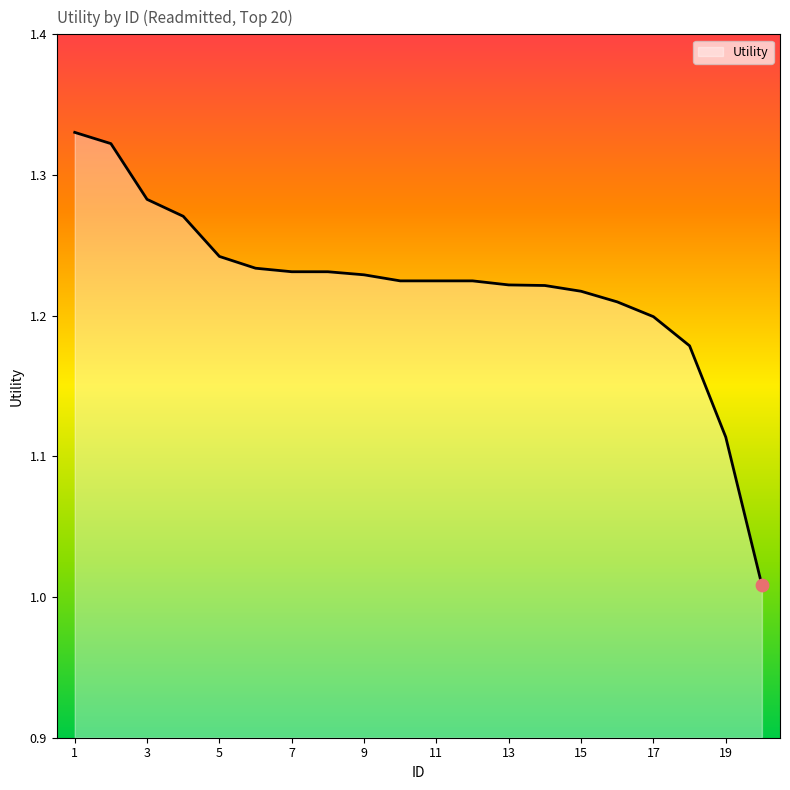

What is the difference between the maximum and minimum values?

0.3